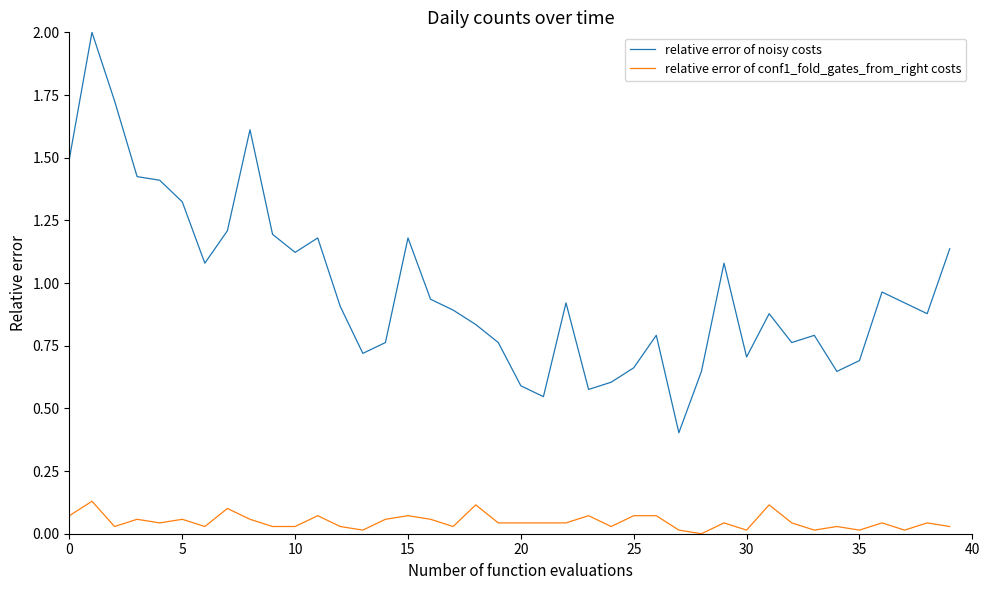

How many distinct data groups are displayed?

2